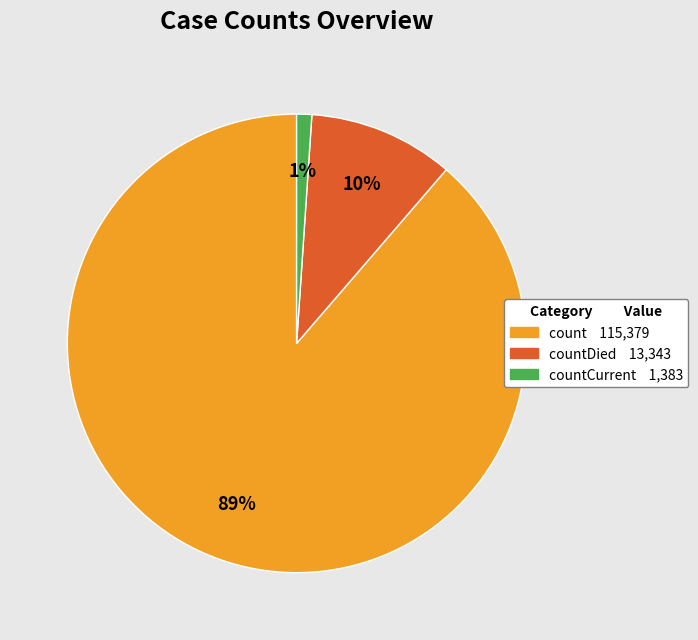

To the nearest percent, what is the difference between the largest and smallest slice percentages?

88%